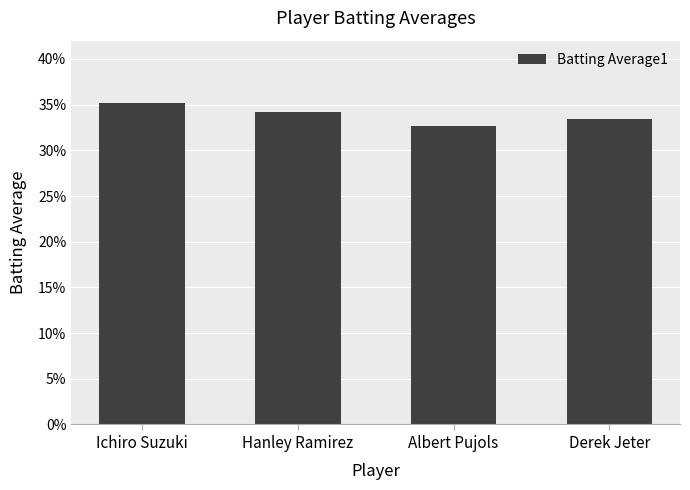

Reading right to left, transcribe all the data shown in this chart.

0.3	0.3	0.3	0.4